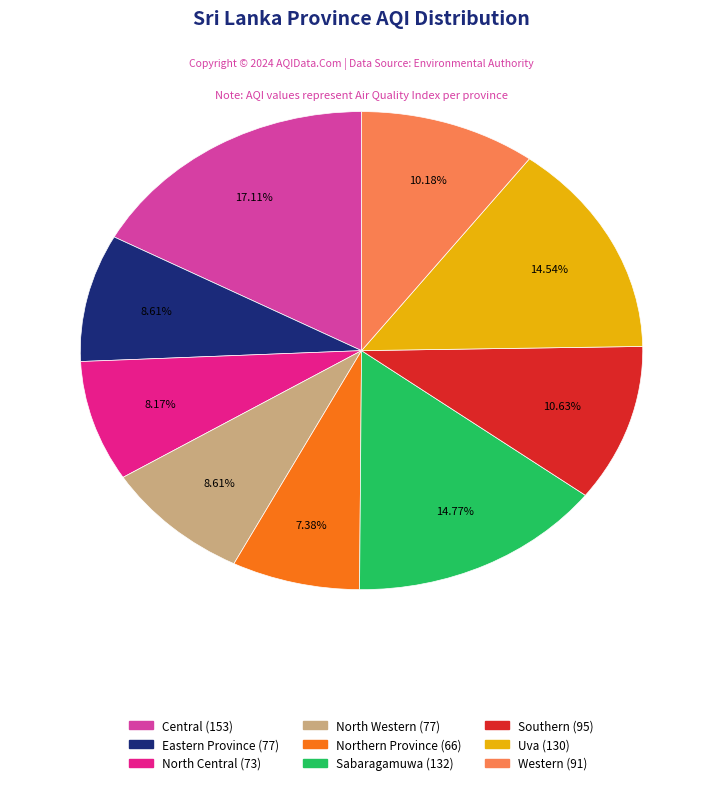

Which category has the smallest portion of the pie?

Northern Province